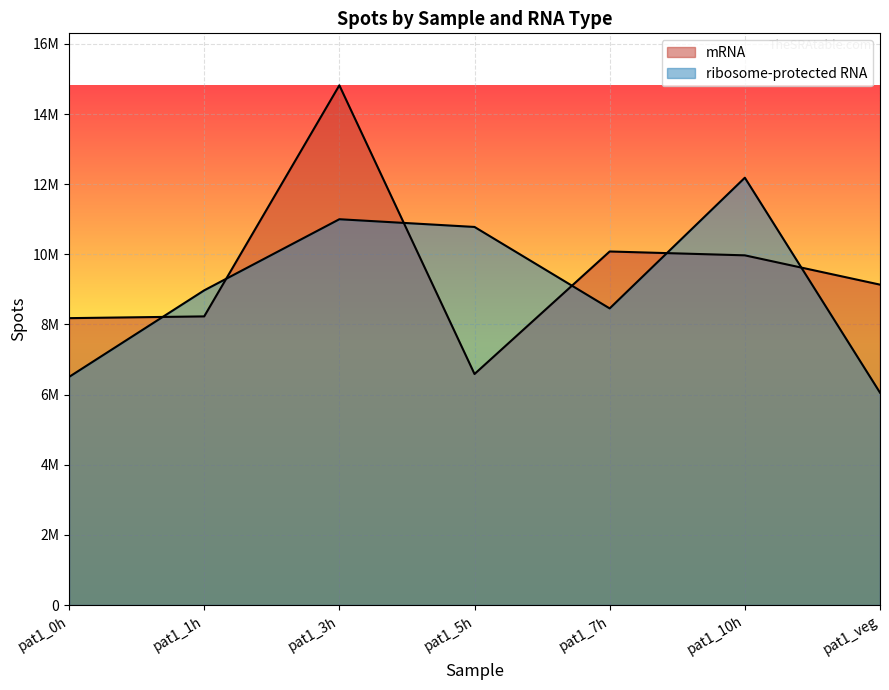

Reading left to right, extract all data points from this chart.

mRNA: 8179817	8229970	14818793	6587473	10080918	9970803	9135447
ribosome-protected RNA: 6503233	8972293	11000328	10780232	8457363	12183951	6055255